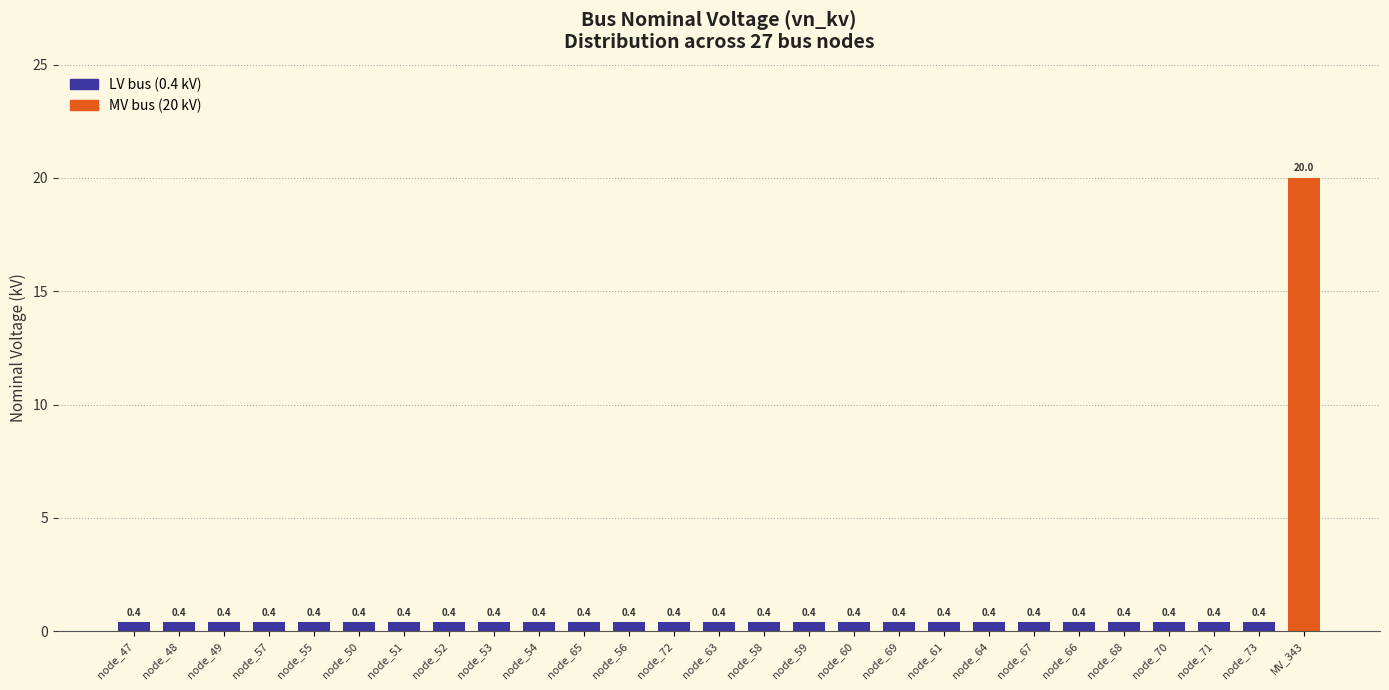

Reading left to right, list all the values displayed in this chart.

0.4	0.4	0.4	0.4	0.4	0.4	0.4	0.4	0.4	0.4	0.4	0.4	0.4	0.4	0.4	0.4	0.4	0.4	0.4	0.4	0.4	0.4	0.4	0.4	0.4	0.4	20.0